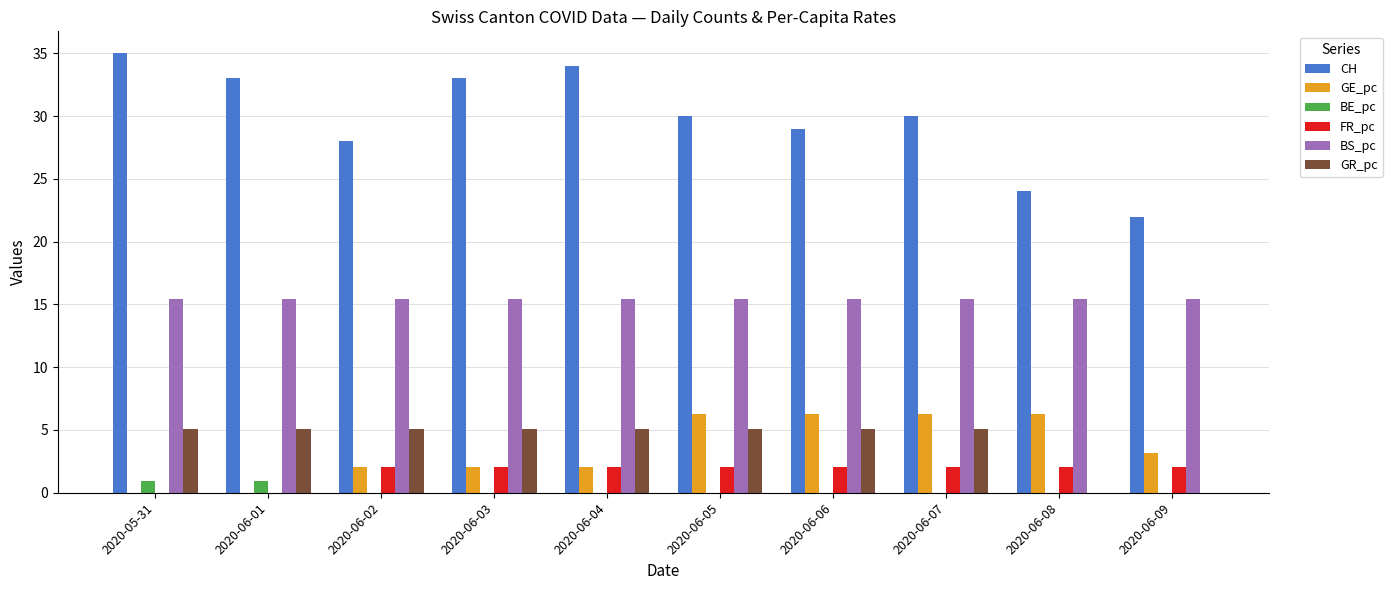

How many data points does each series have?

10